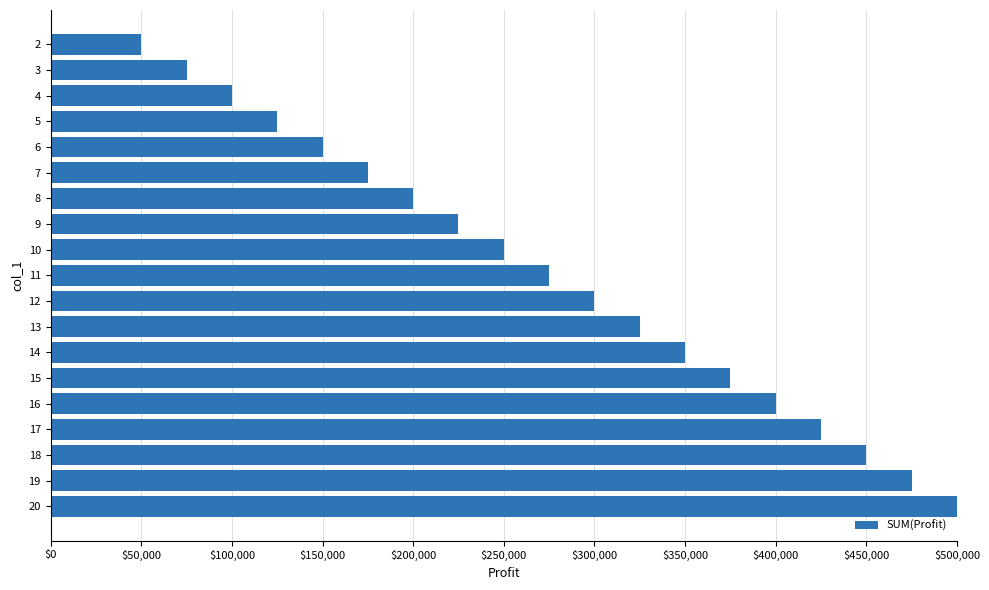

The value at 8 is 298819. True or false?

False